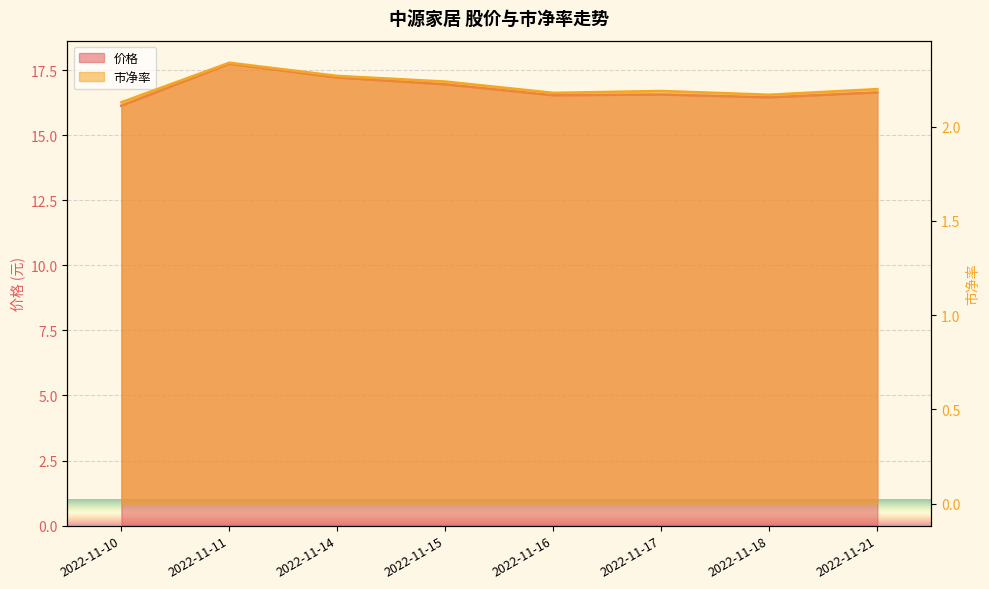

True or false: 价格 and 市净率 intersect in this chart.

False